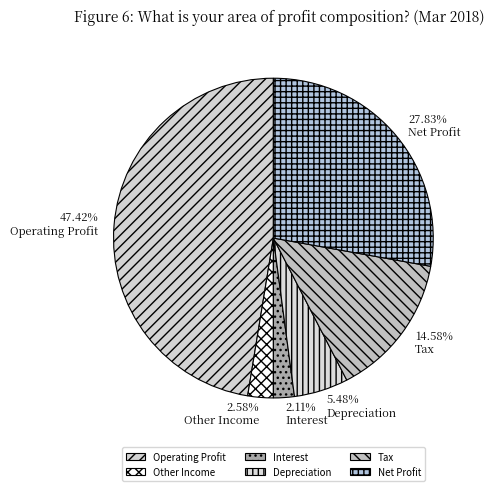

Approximately how many times larger is the value at Net Profit compared to Other Income?

10.8